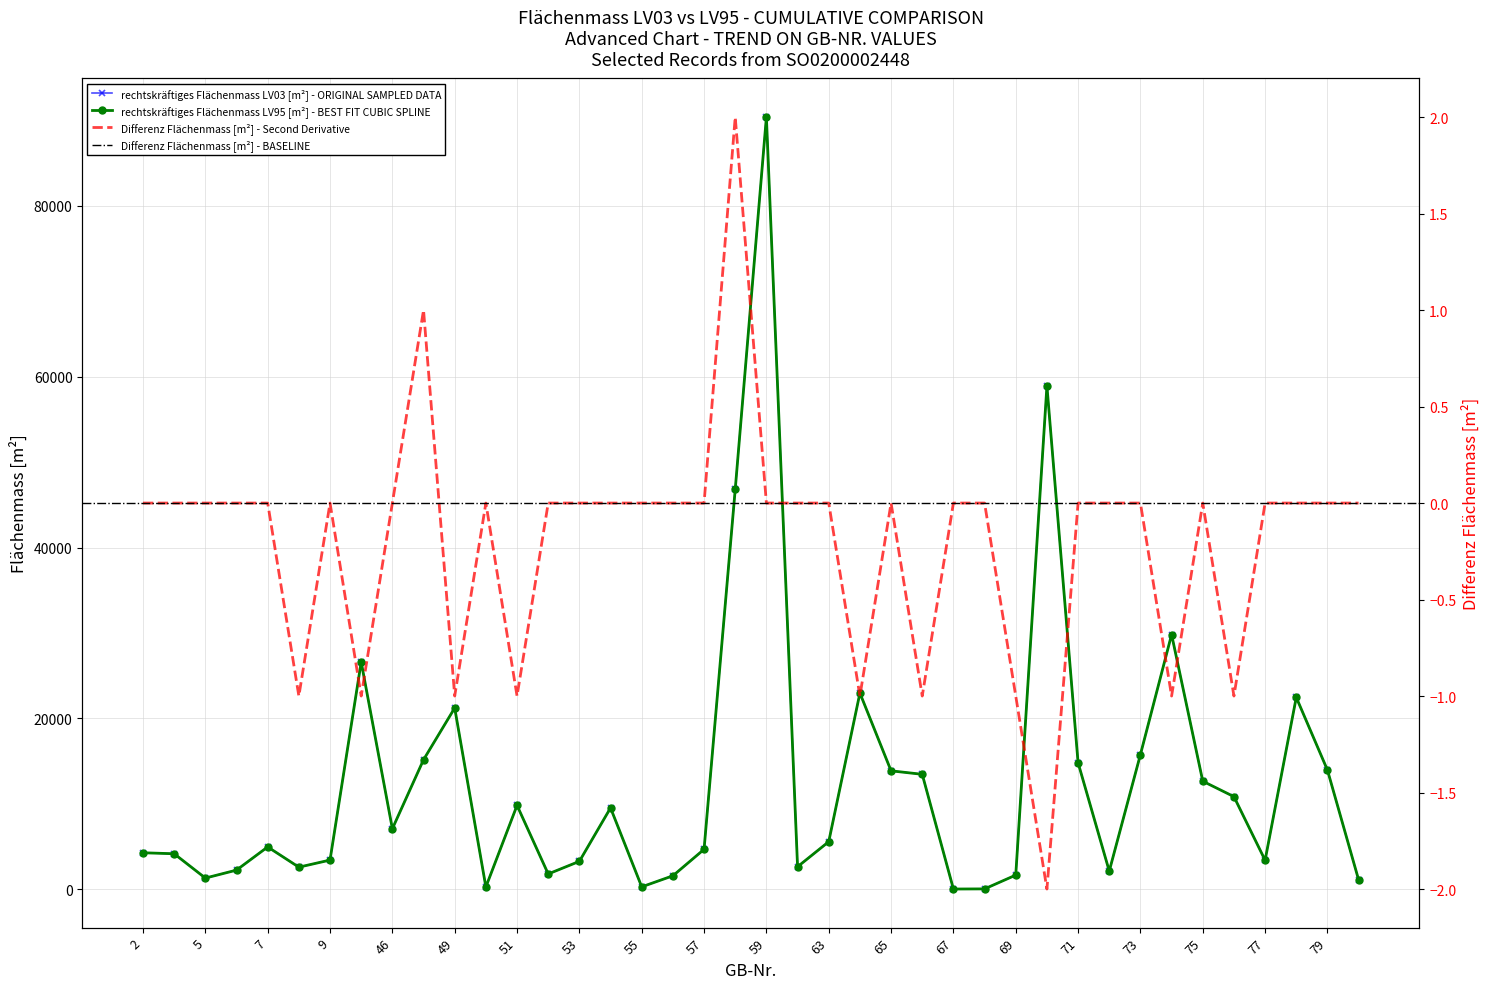

In Differenz Flächenmass [m²], how many points are higher than both neighbors (excluding endpoints)?

6